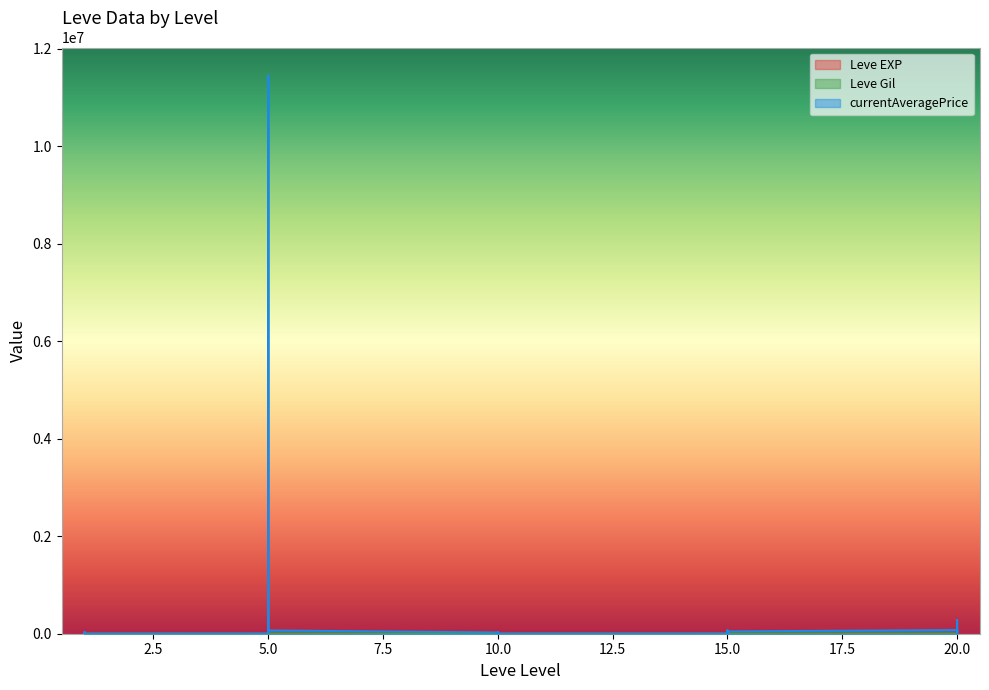

How many categories are shown in the chart?

30